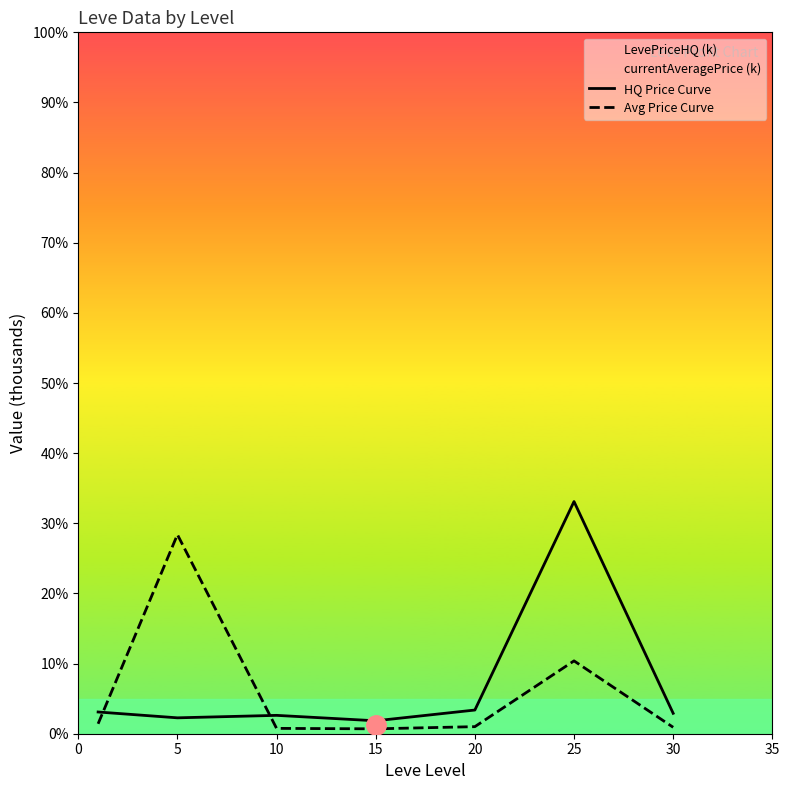

What is the smallest value displayed?

0.7